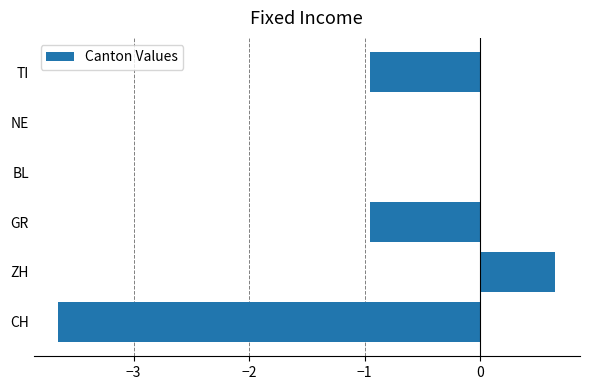

Which has a higher value, NE or TI?

NE